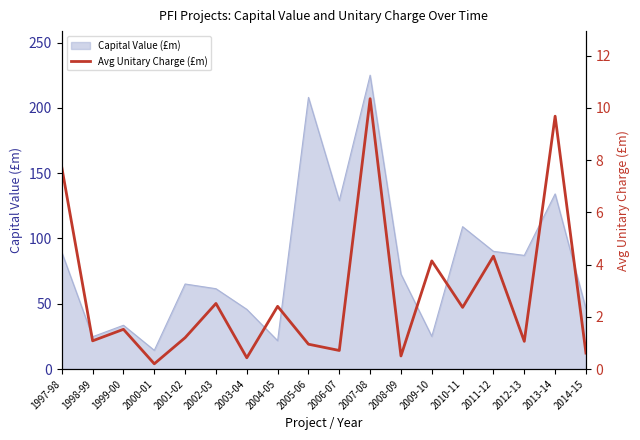

What is the minimum value shown in the chart?

0.2